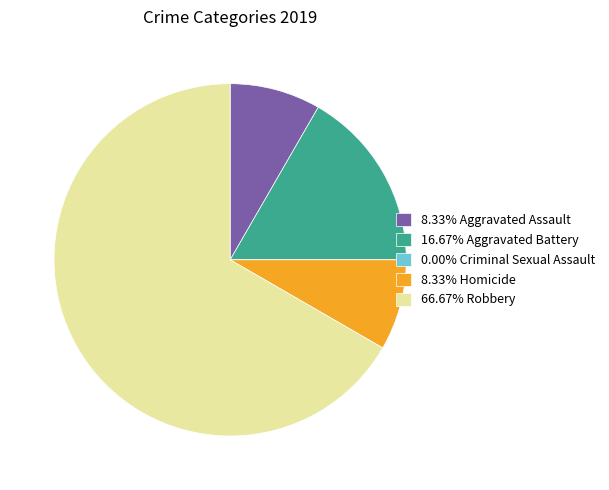

Does any single category account for the majority?

Yes